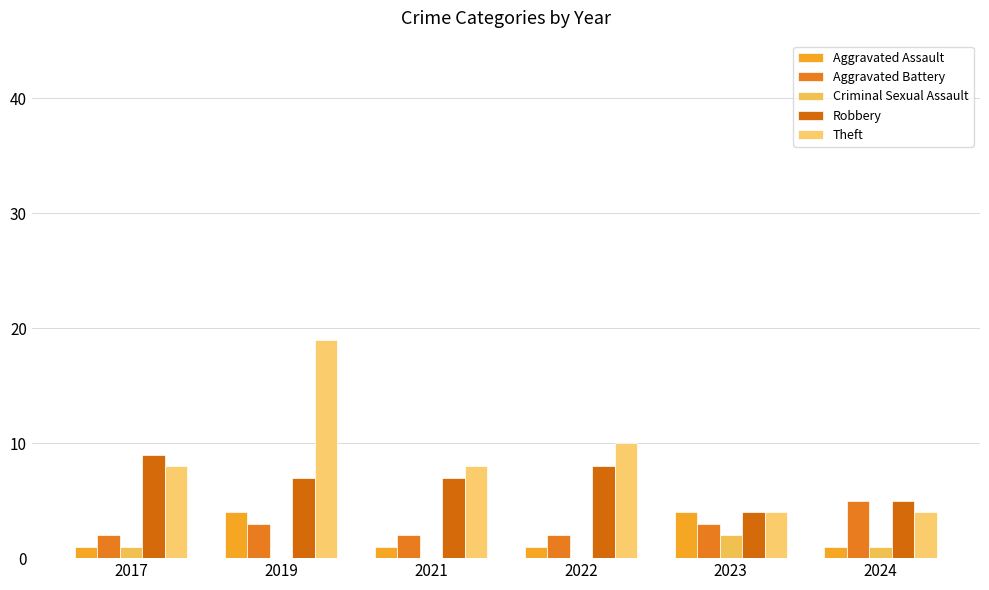

What is the approximate value of Robbery at 2024?

5